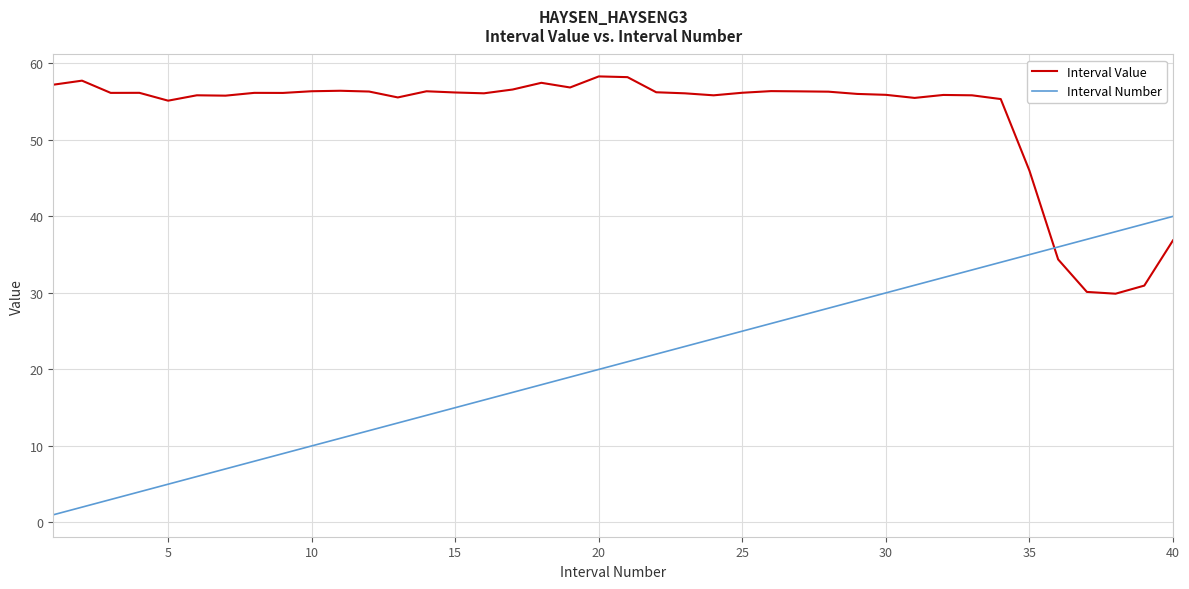

List the series in order of their peak value, lowest first.

Interval Number, Interval Value